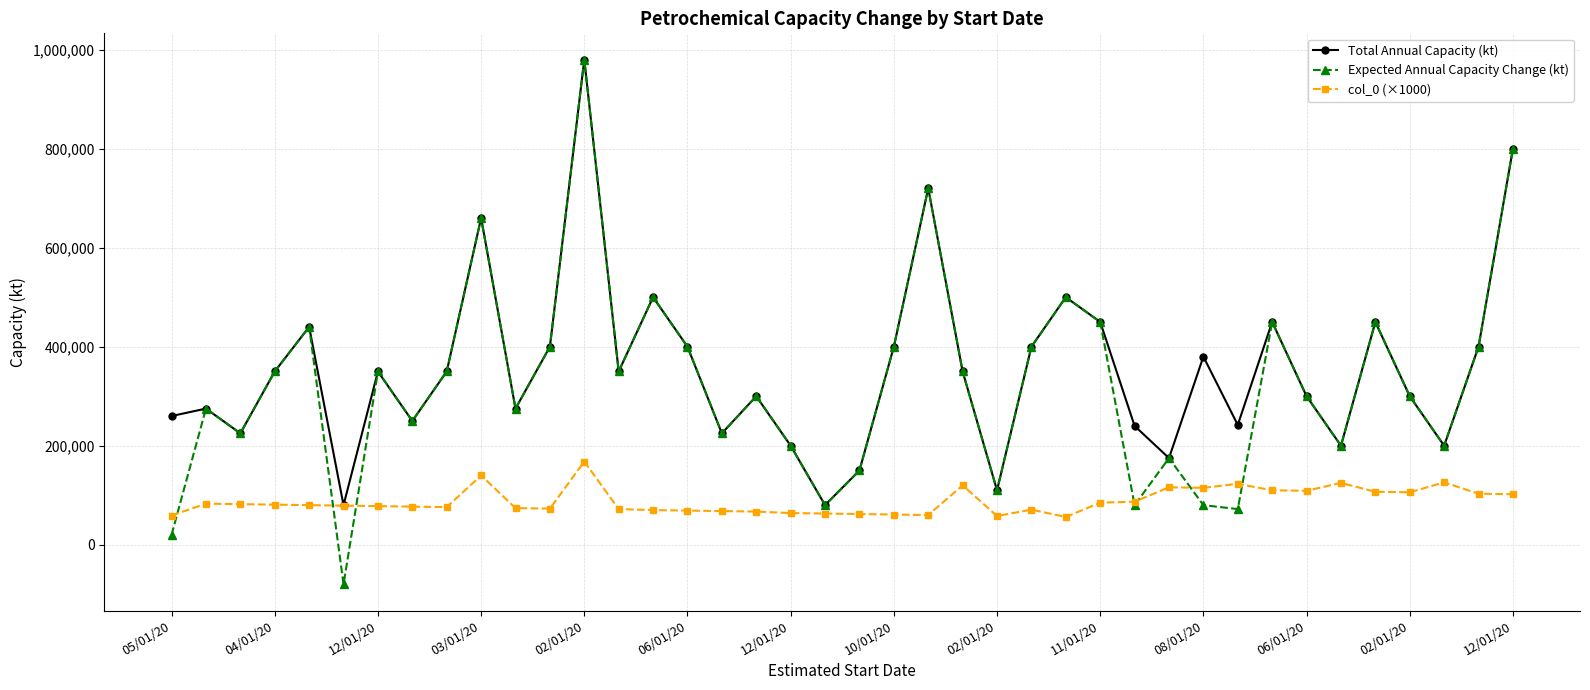

How many interior local valleys does the Total Annual Capacity (kt) series have?

12